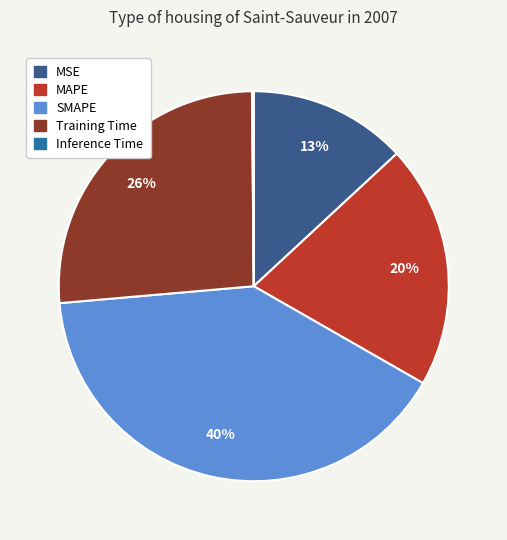

Between Training Time and SMAPE, which is larger?

SMAPE